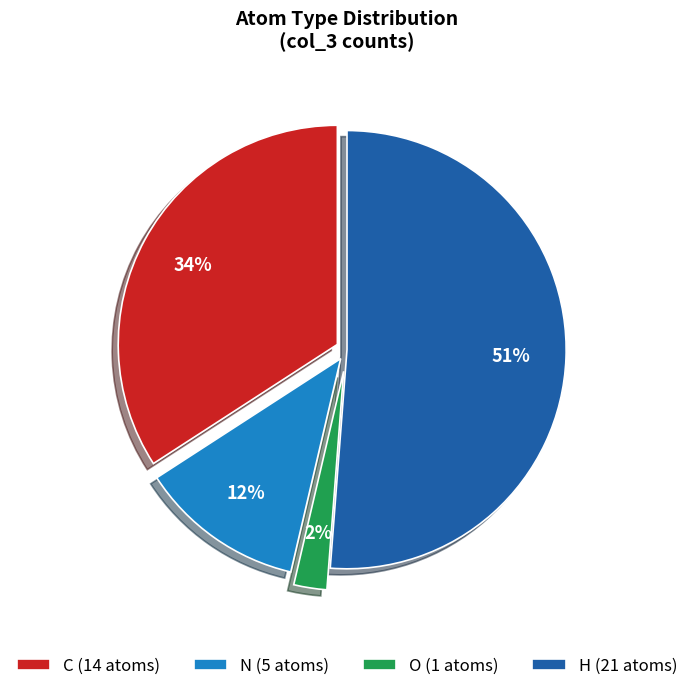

Does O represent more than half of the total?

No